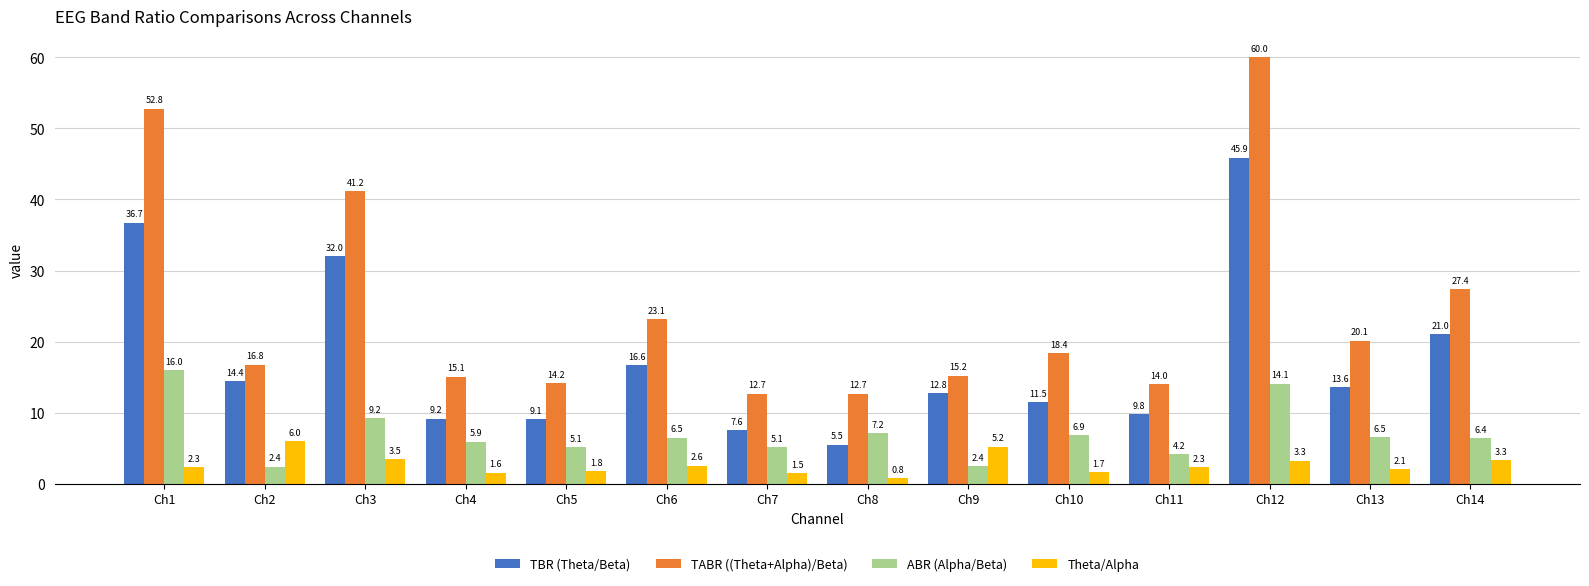

How many values in the ABR (Alpha/Beta) series are below 6?

6